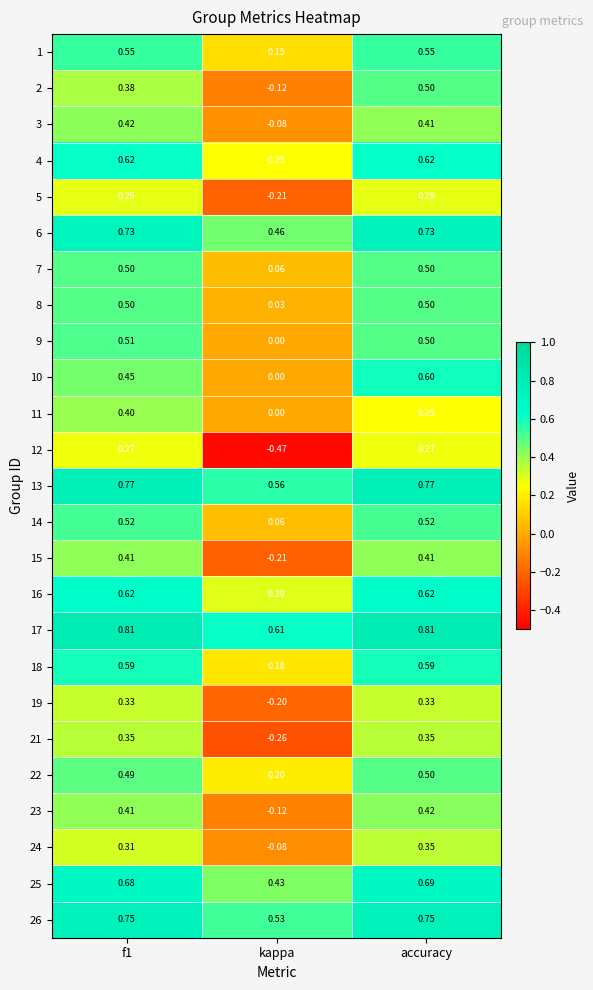

How many data points in 19 are above 0?

2